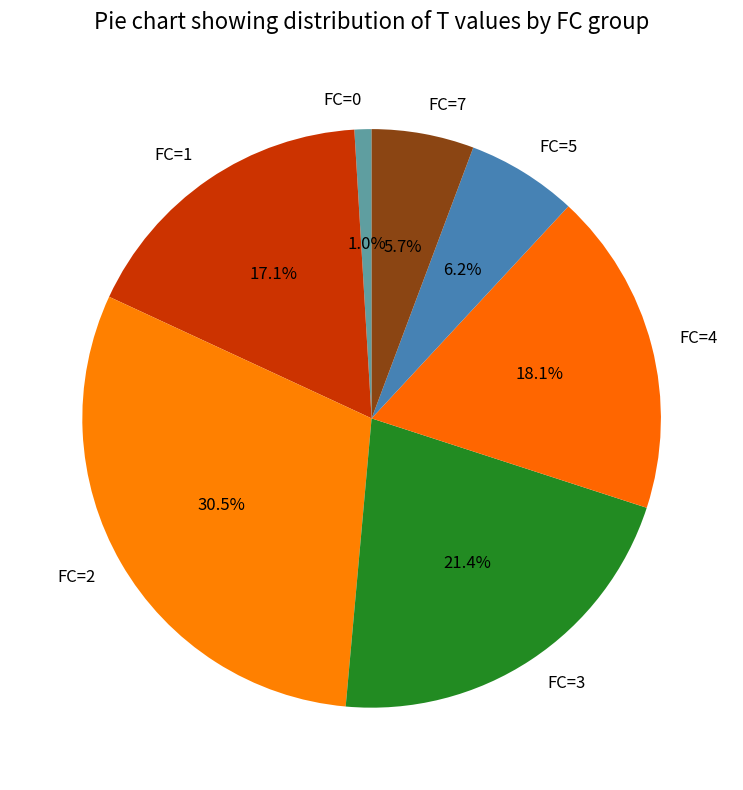

What is the ratio of the value at FC=5 to the value at FC=3?

0.3